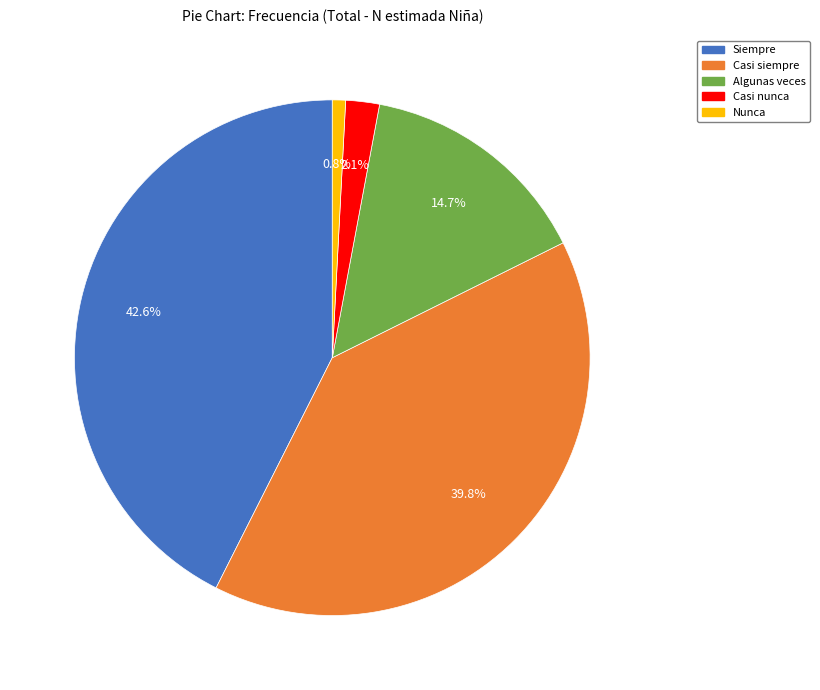

Which slice is the largest?

Siempre